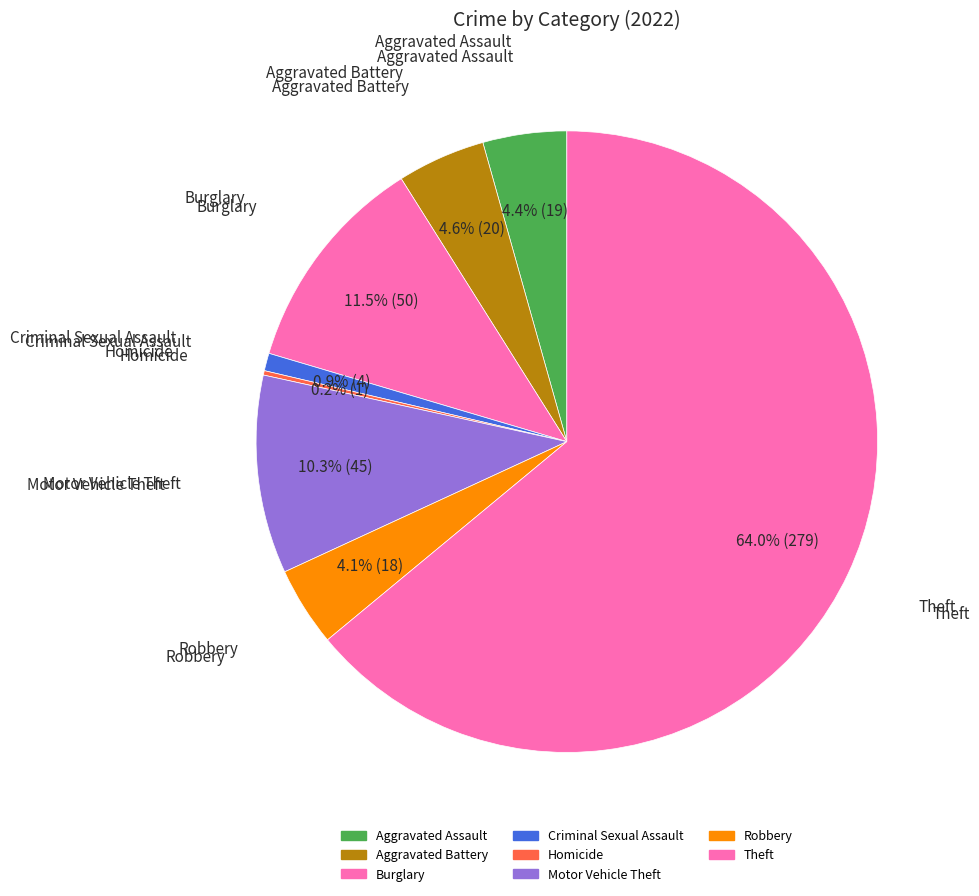

To the nearest percent, what portion does Theft represent?

64%